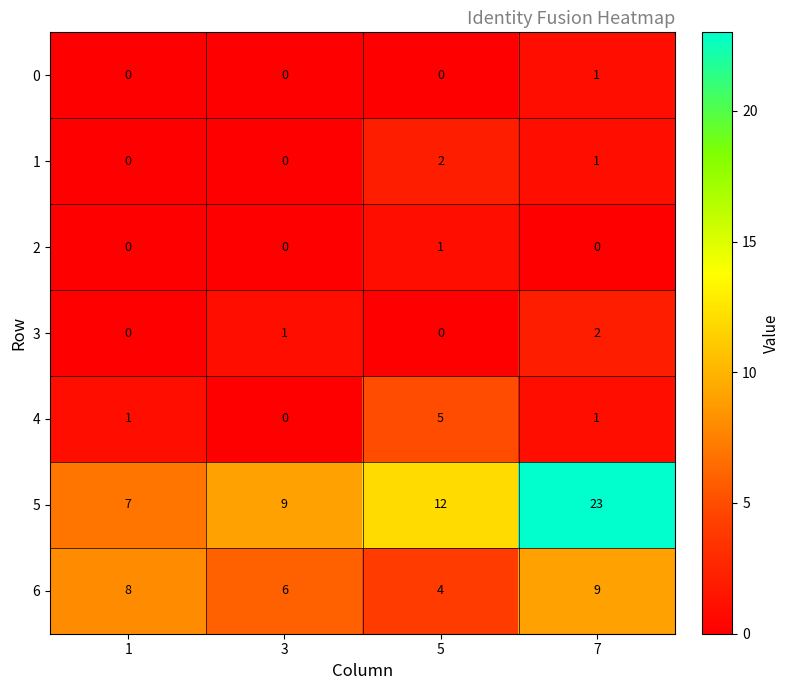

At which category does the chart reach its peak across all series?

7